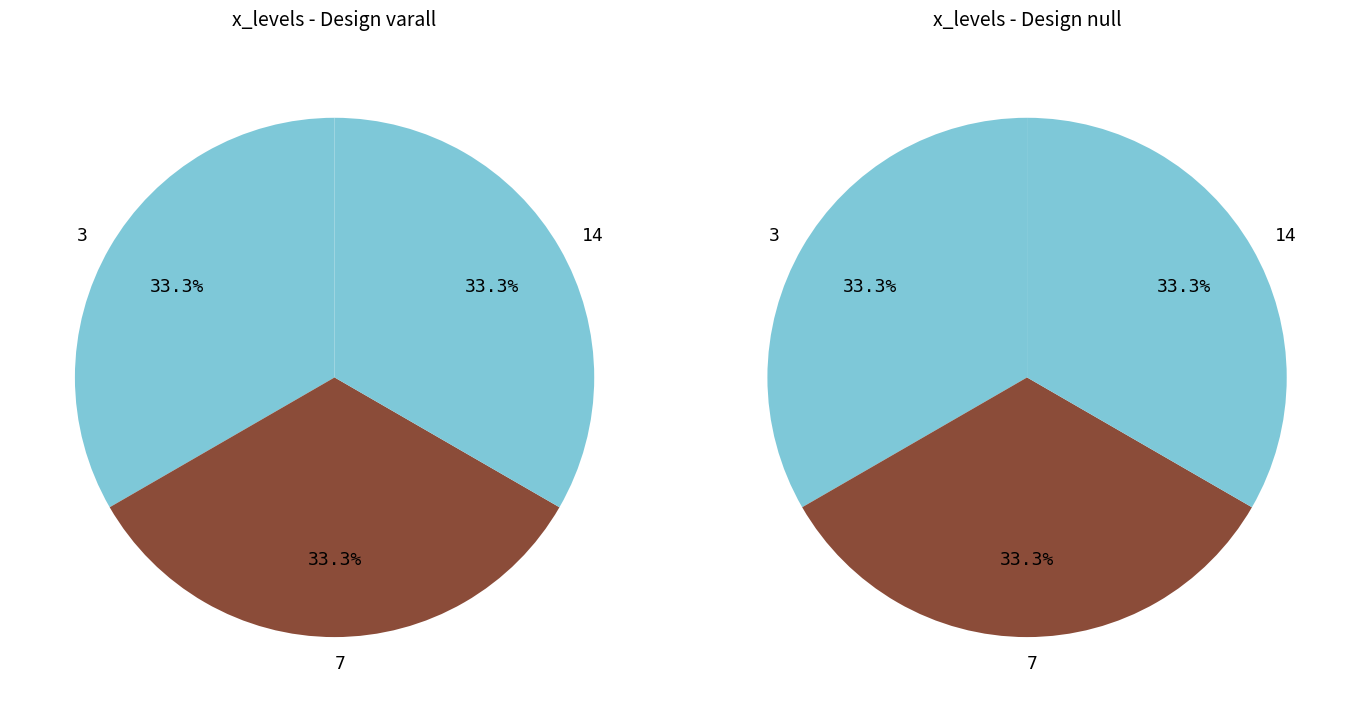

Between 3 and 3, which is larger?

3